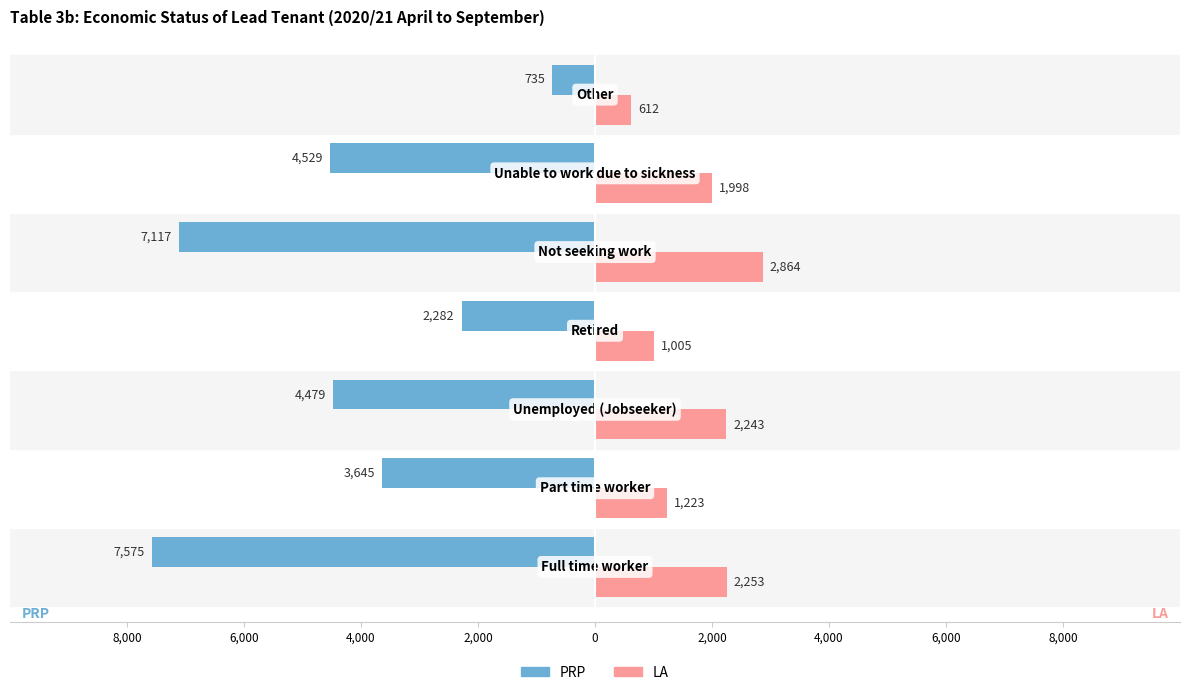

What are all the series names shown in the legend?

PRP, LA